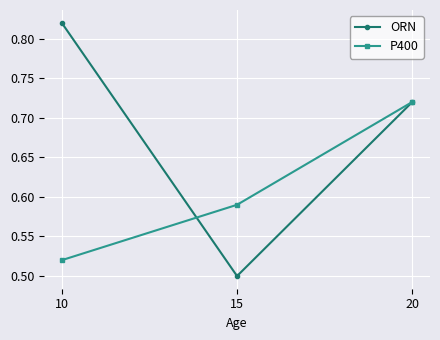

List the labels in order of ORN value, smallest first.

15, 20, 10